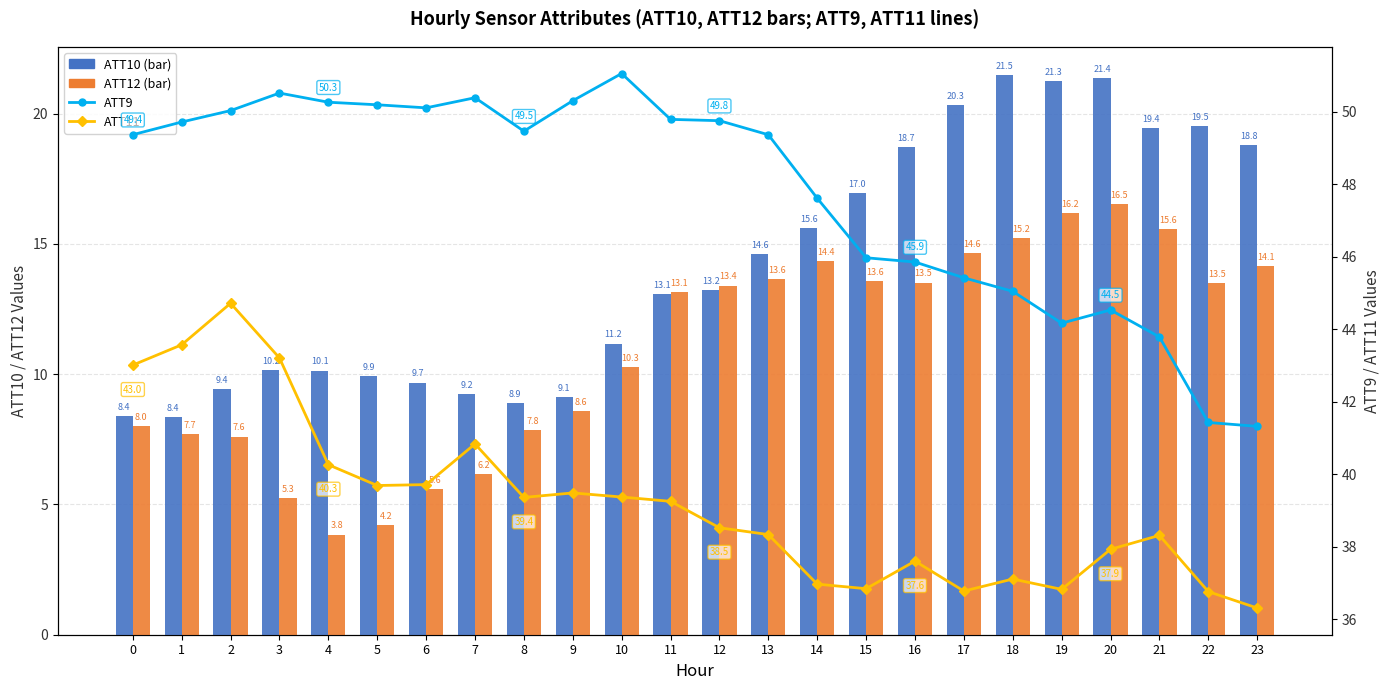

Which series changed the most between 1 and 19?

ATT10